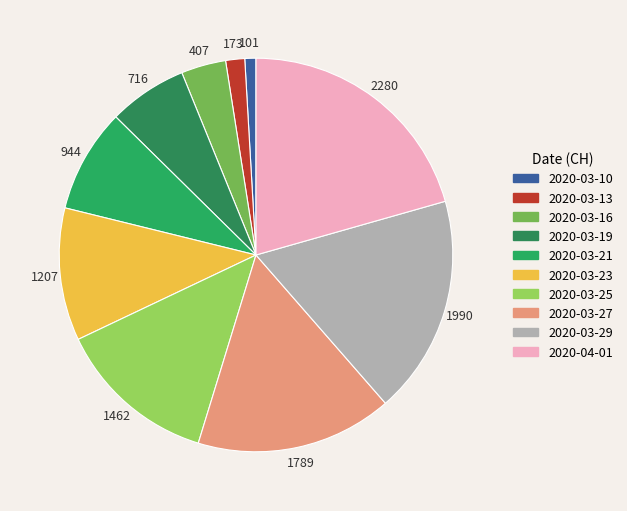

How many slices are in this pie chart?

10